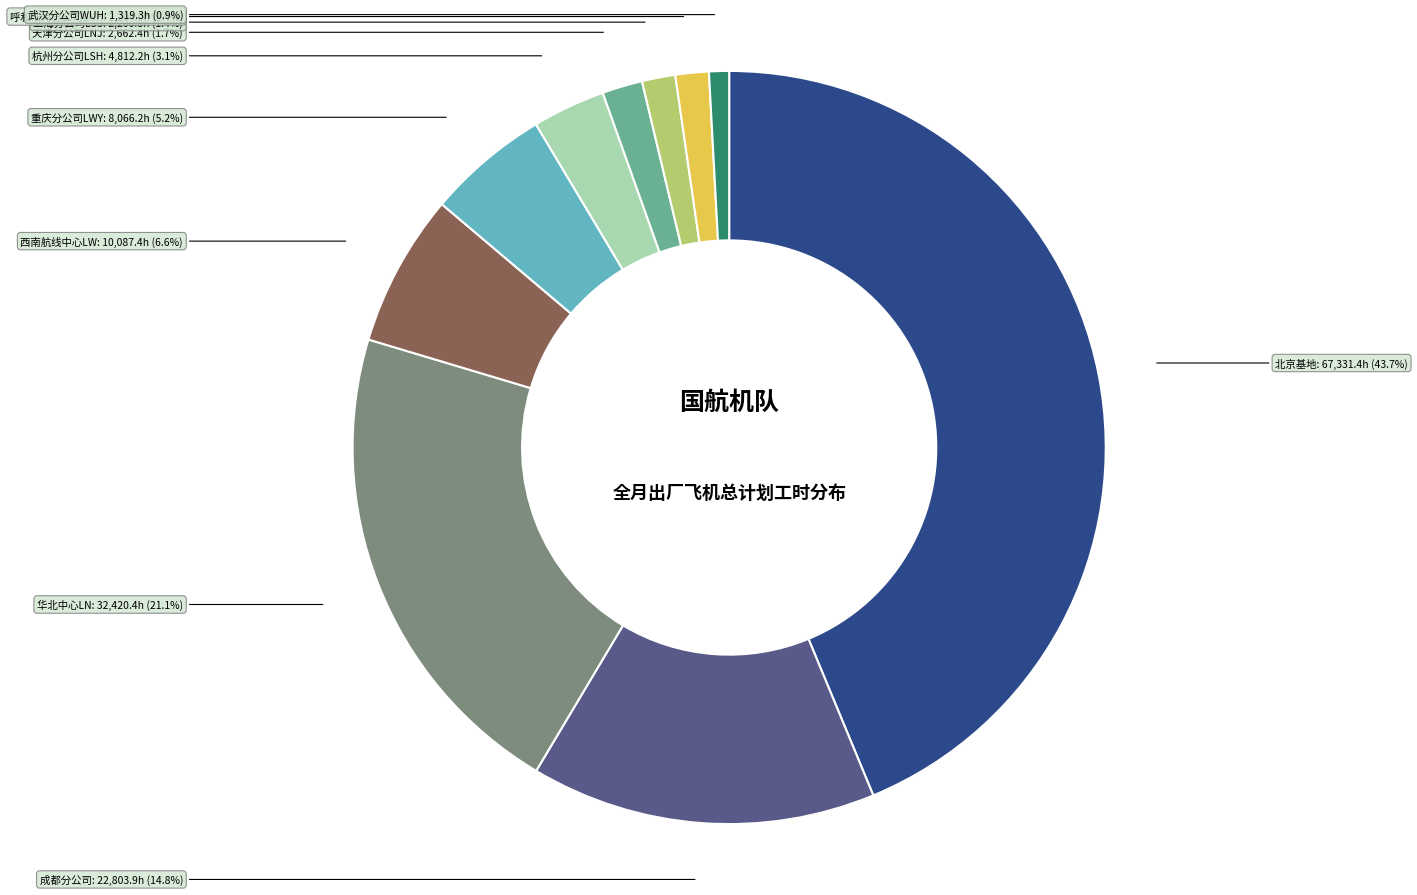

Is there a majority slice in this chart?

No